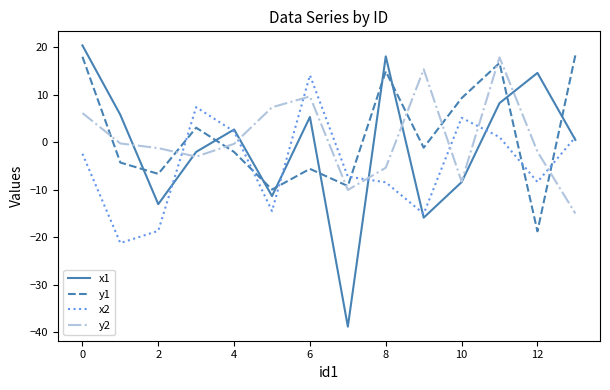

Which series has the widest spread of values?

x1